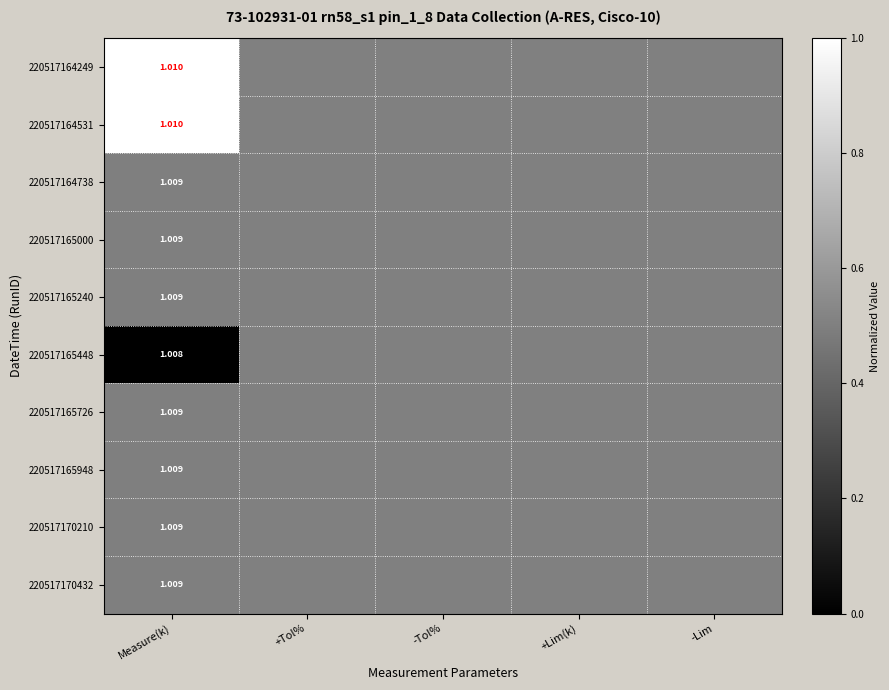

What value does the 220517164531 series have at -Tol%?

0.5